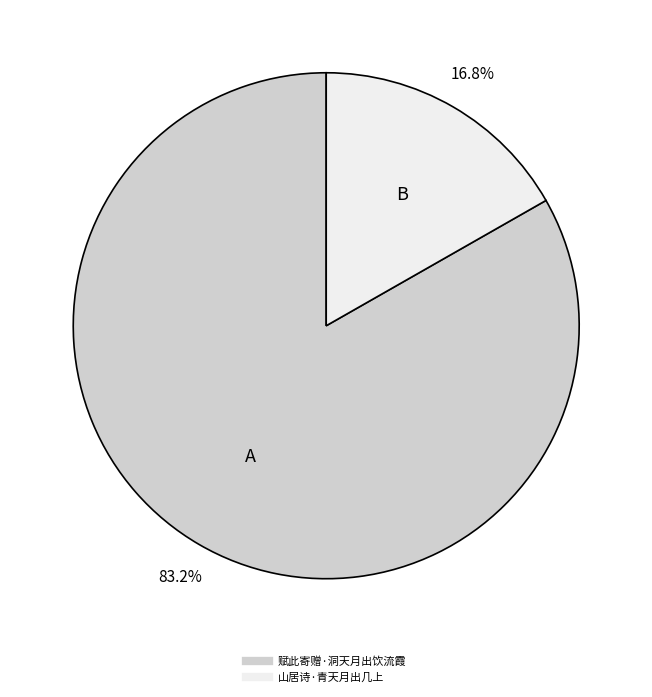

The 山居诗·青天月出几上 slice represents 10% of the pie. True or false?

False